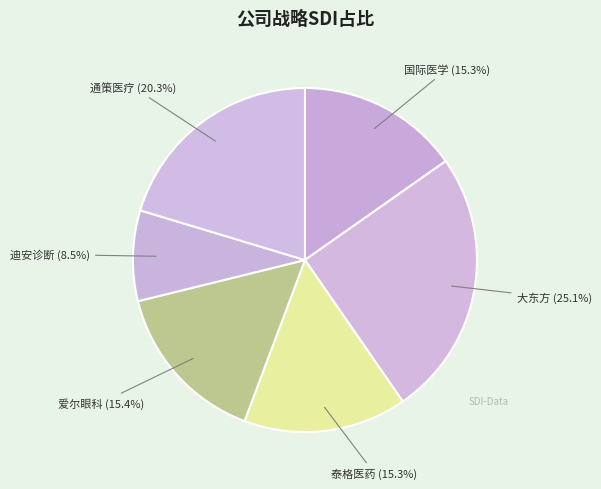

How many segments does this pie chart have?

6